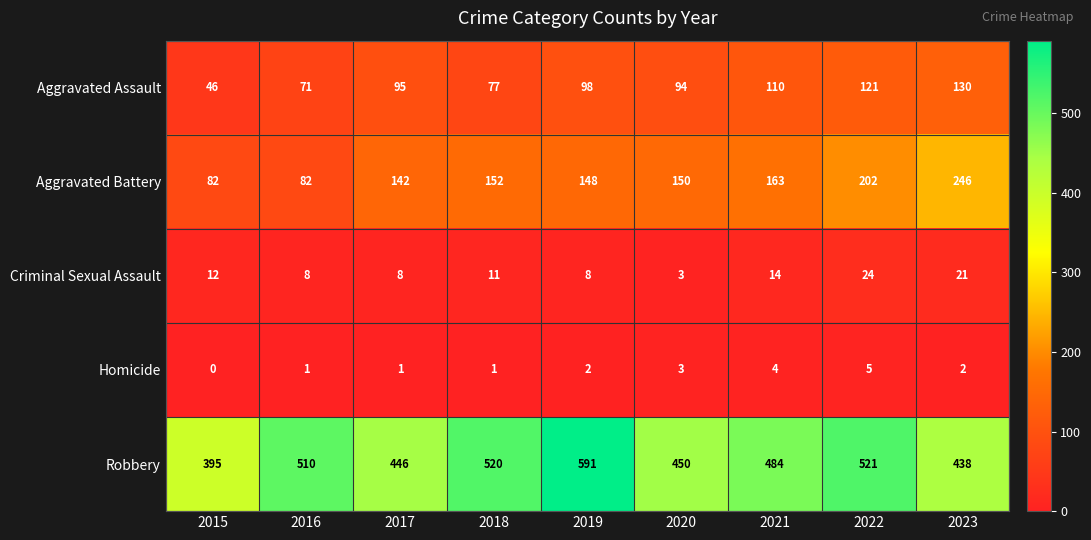

Which series changed the most between 2015 and 2019?

Robbery